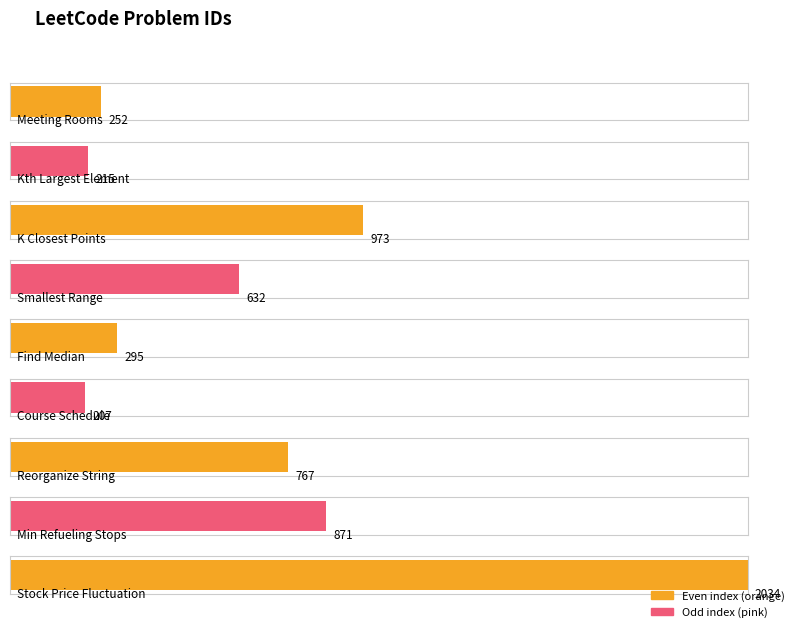

What is the change in value from Kth Largest Element to Find Median?

+80